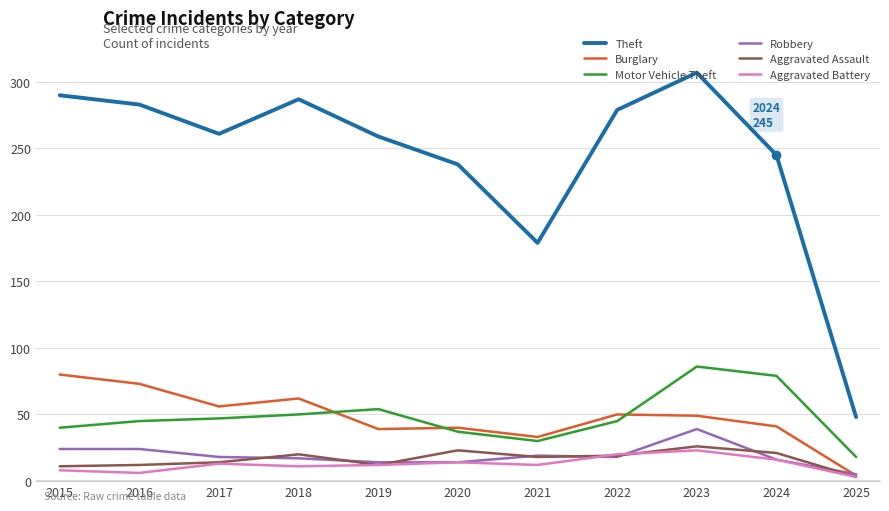

True or false: Aggravated Assault and Motor Vehicle Theft intersect in this chart.

False